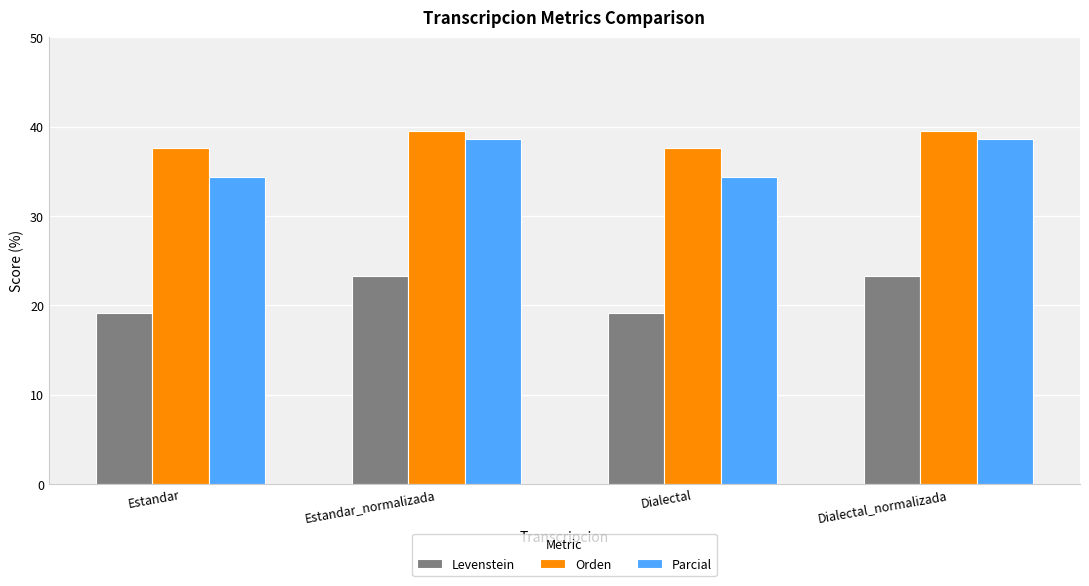

How many values in the Levenstein series are below 23?

2